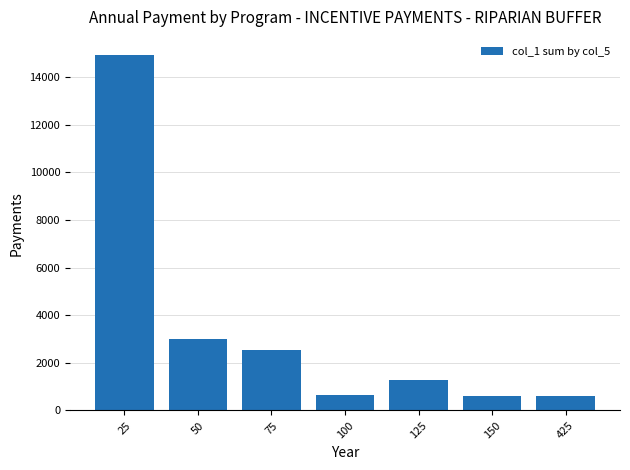

What is the value of the 7th bar from the left?

609.1